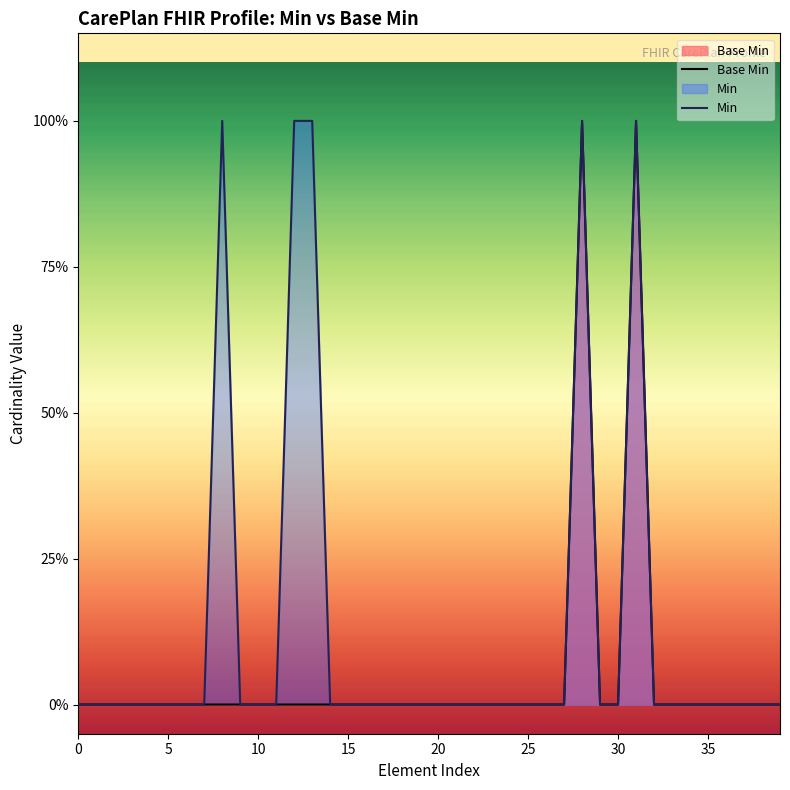

The Min series shows -1 at 39. True or false?

False